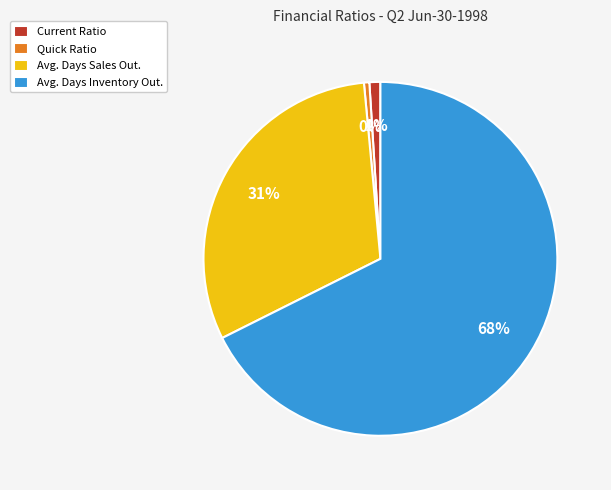

To the nearest percent, what is the average slice percentage?

25%